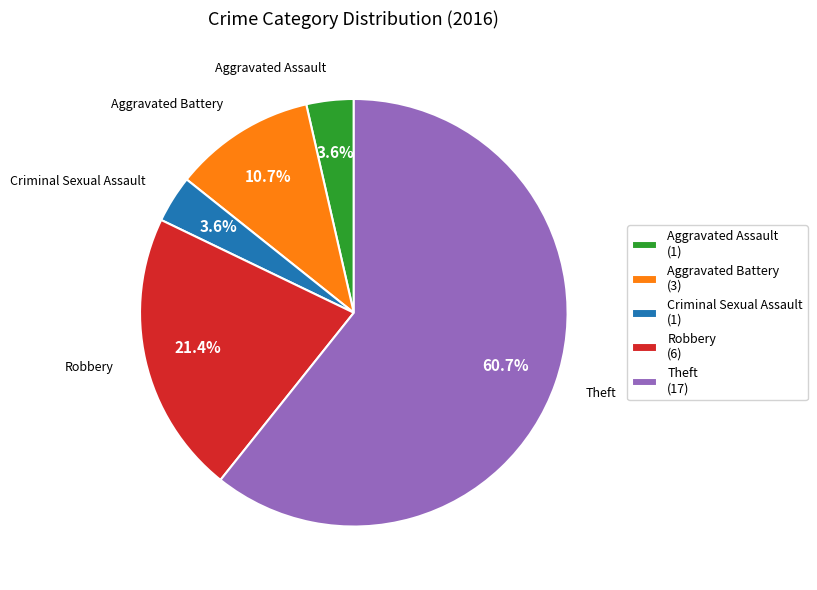

To the nearest percent, what percentage of the pie is Robbery?

21%